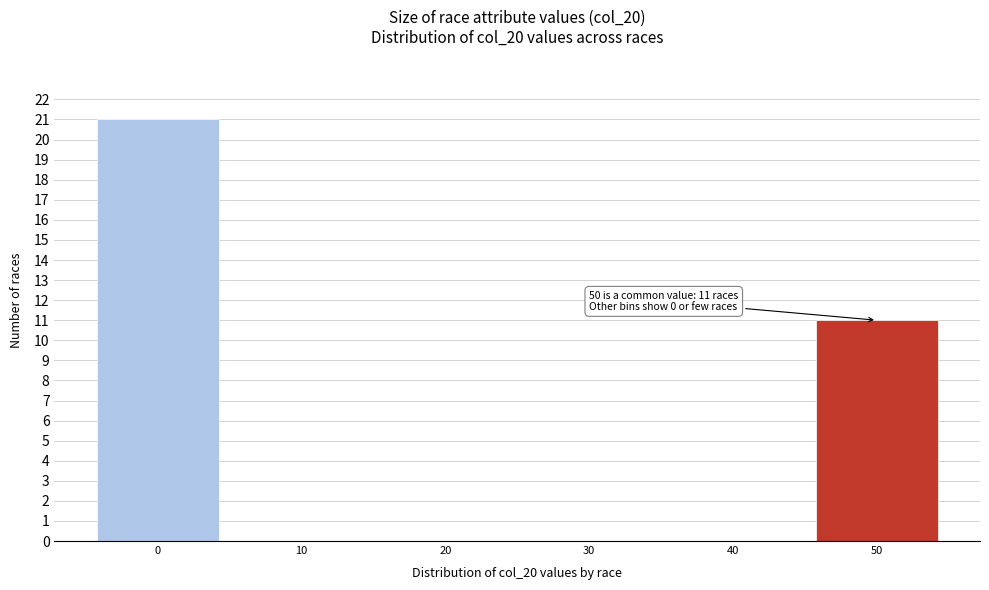

Reading left to right, extract all data points from this chart.

0=21	10=0	20=0	30=0	40=0	50=11